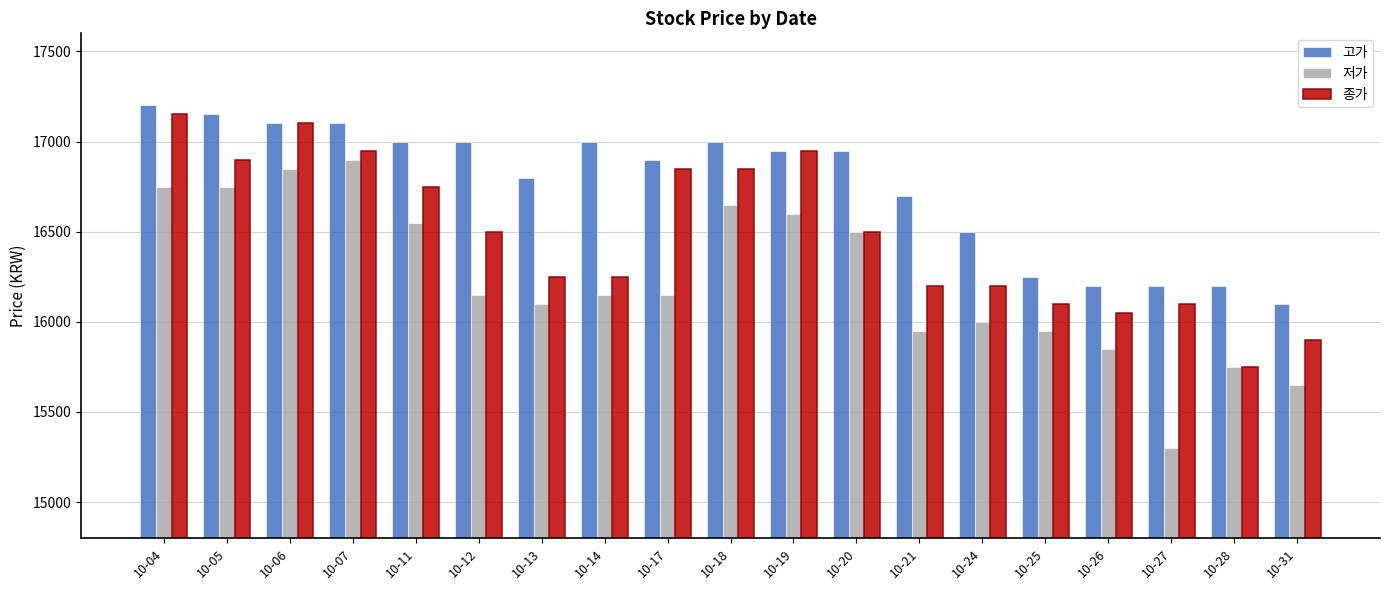

Reading left to right, transcribe all the data shown in this chart.

고가: 17200	17150	17100	17100	17000	17000	16800	17000	16900	17000	16950	16950	16700	16500	16250	16200	16200	16200	16100
저가: 16750	16750	16850	16900	16550	16150	16100	16150	16150	16650	16600	16500	15950	16000	15950	15850	15300	15750	15650
종가: 17150	16900	17100	16950	16750	16500	16250	16250	16850	16850	16950	16500	16200	16200	16100	16050	16100	15750	15900